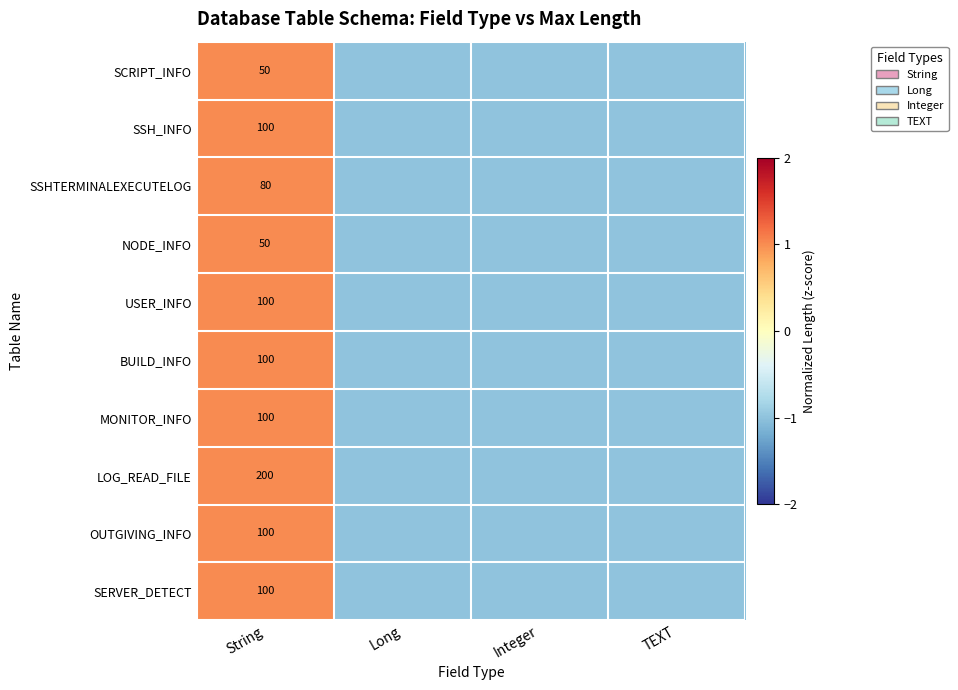

Between Long and Integer, which is larger?

Long